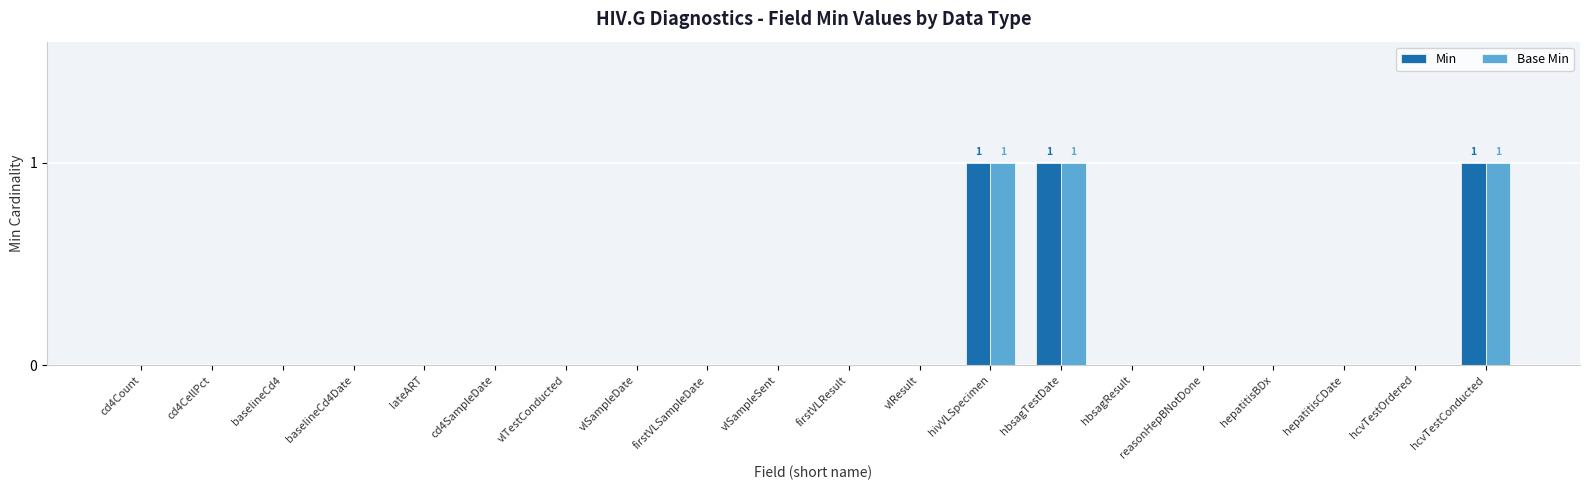

What is the sum of the Min values at hbsagResult and hbsagTestDate?

1